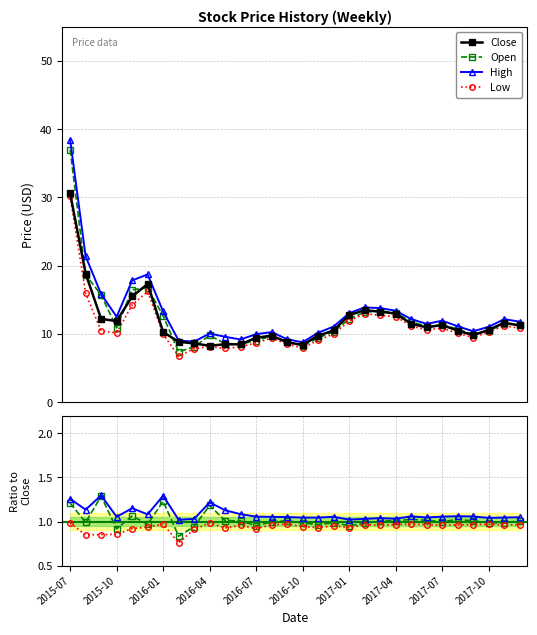

The value of Low at 2015-10 is 1.5. True or false?

False